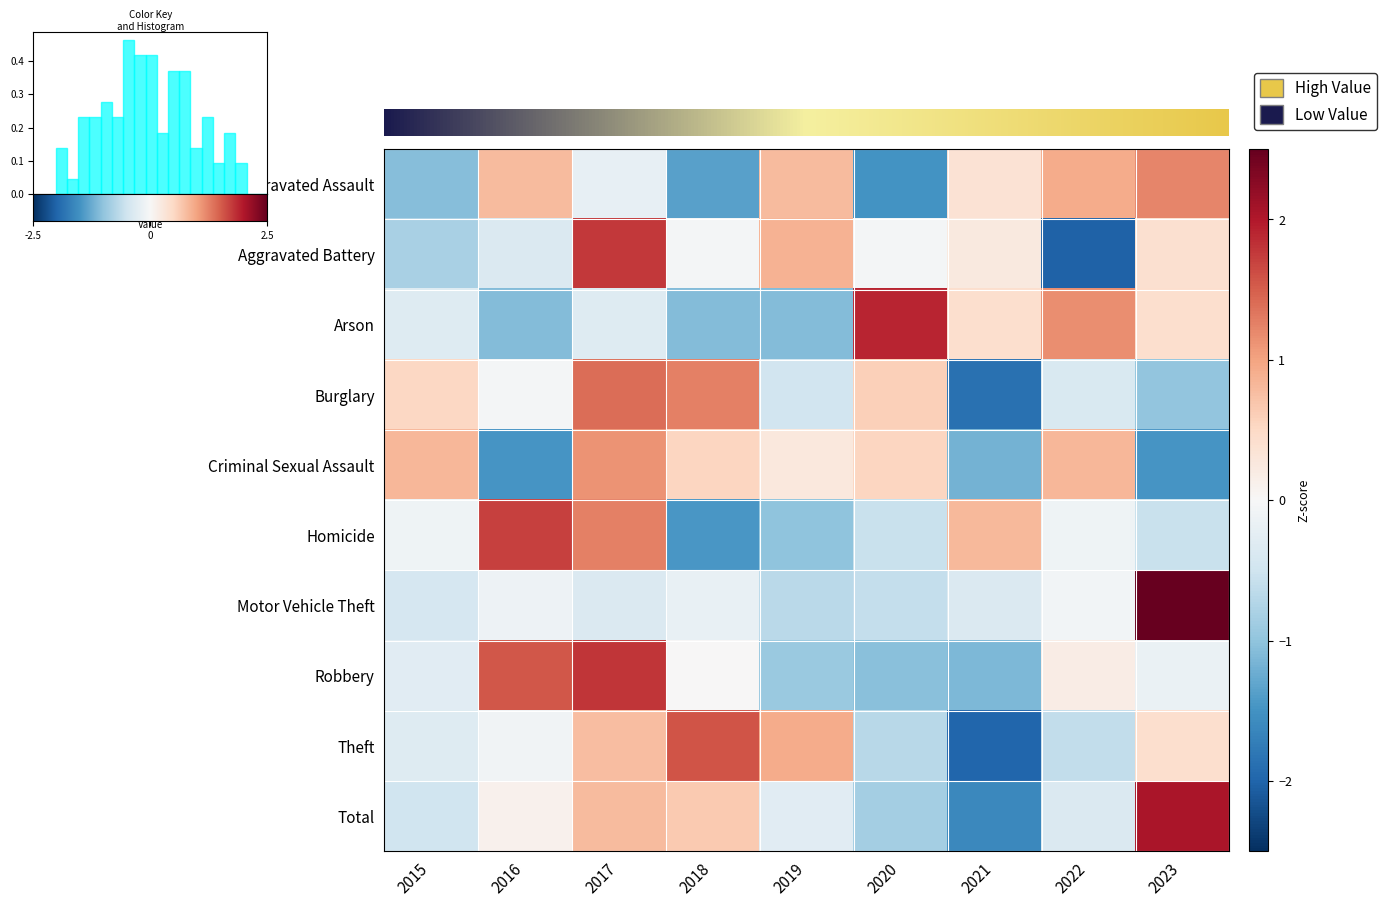

Is the value of Aggravated Battery at 2021 greater than the value of Aggravated Assault at 2017?

Yes